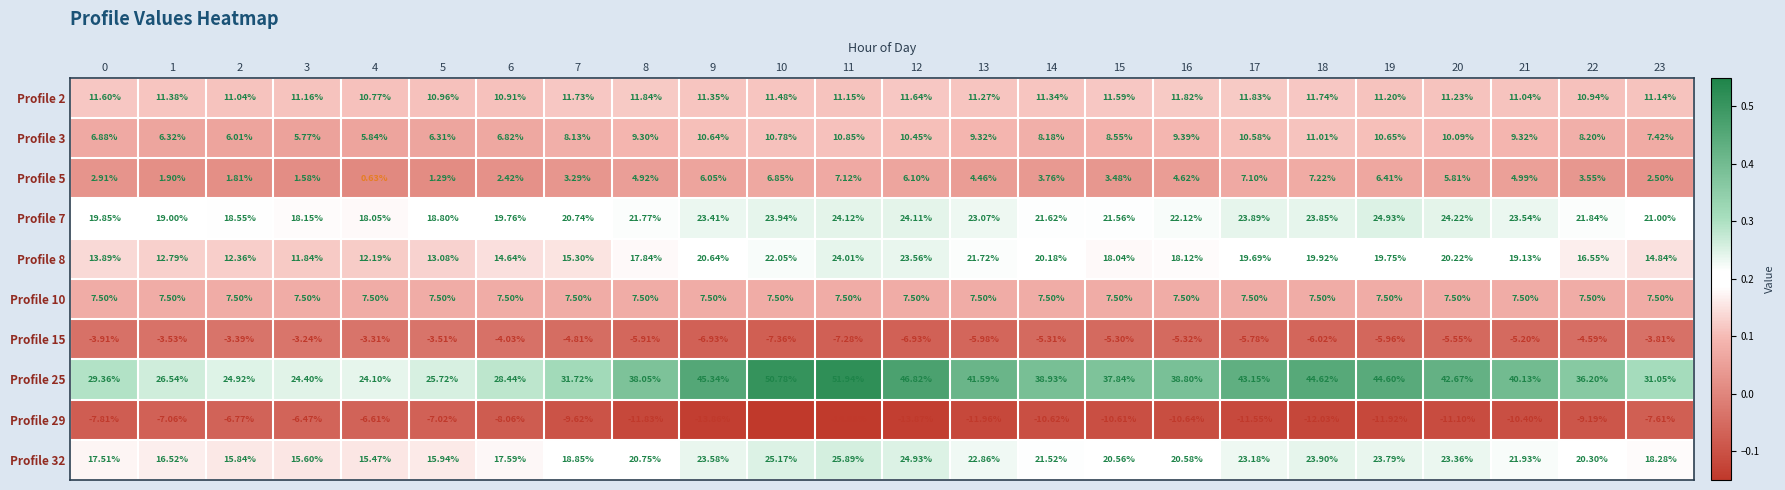

What is the total value across all series at 12?

134.3